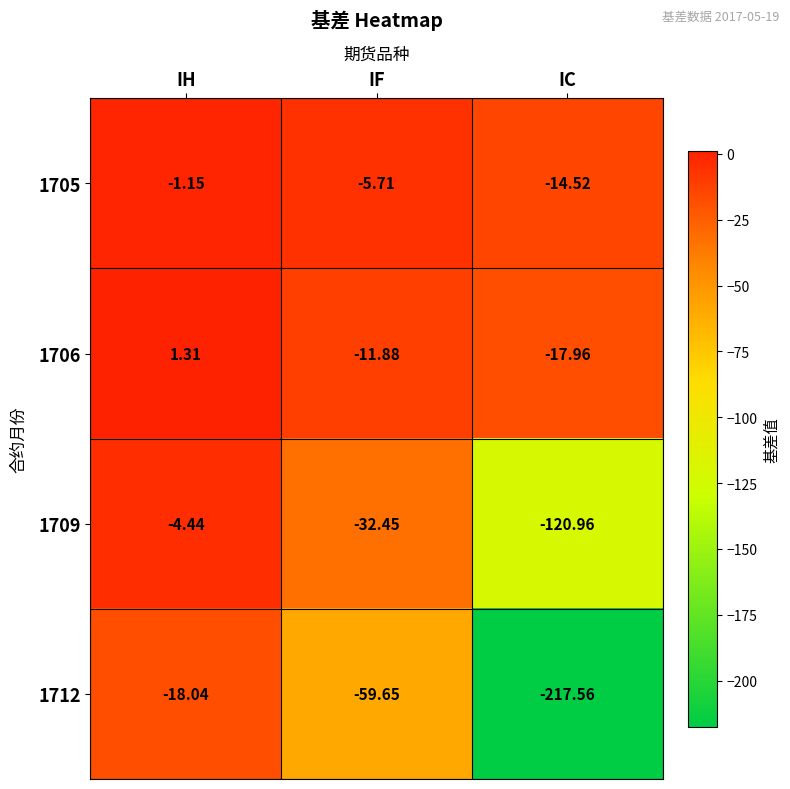

Which category has the highest value in the 1712 series?

IH